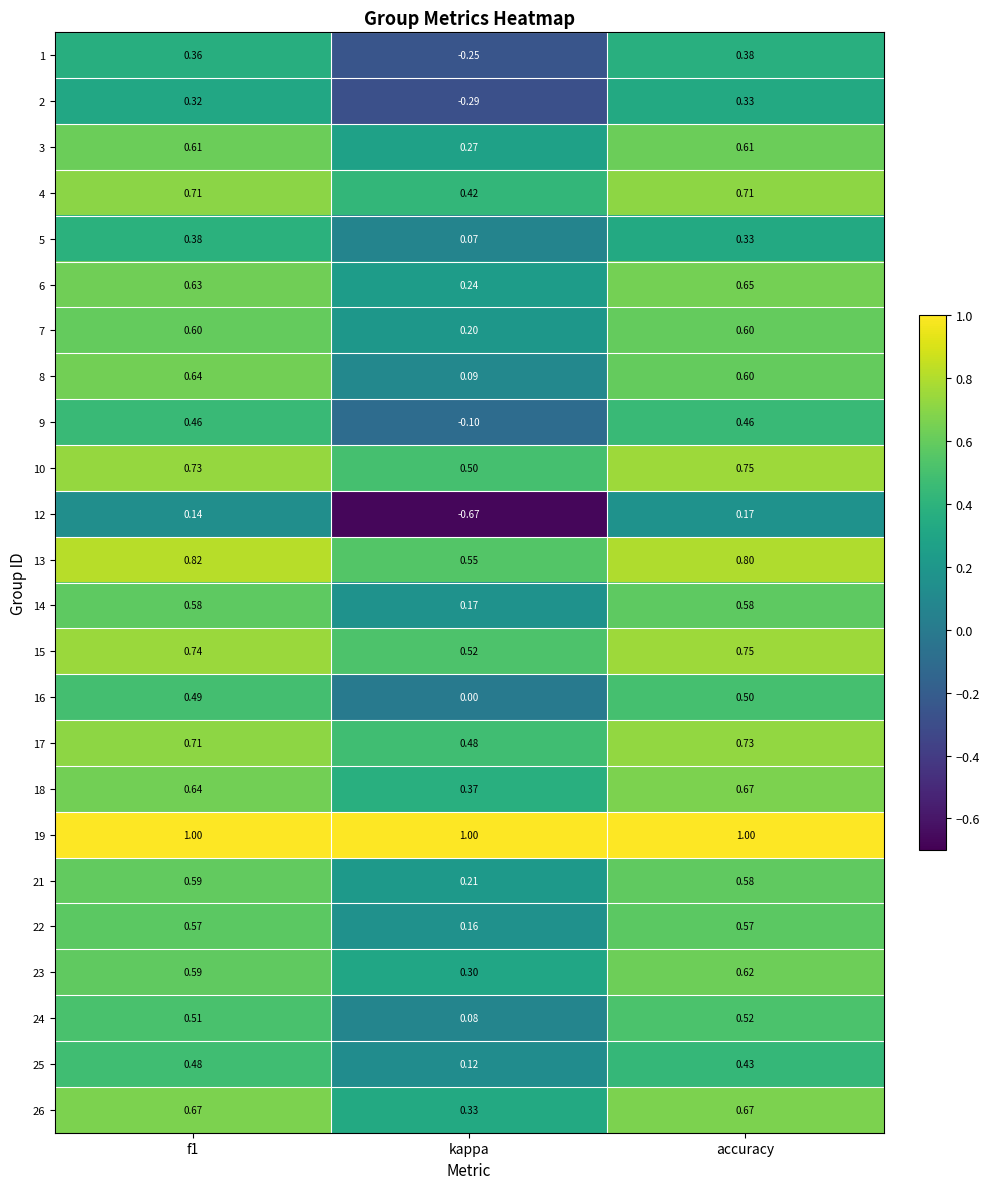

Where is 25 nearest to the value 0?

kappa